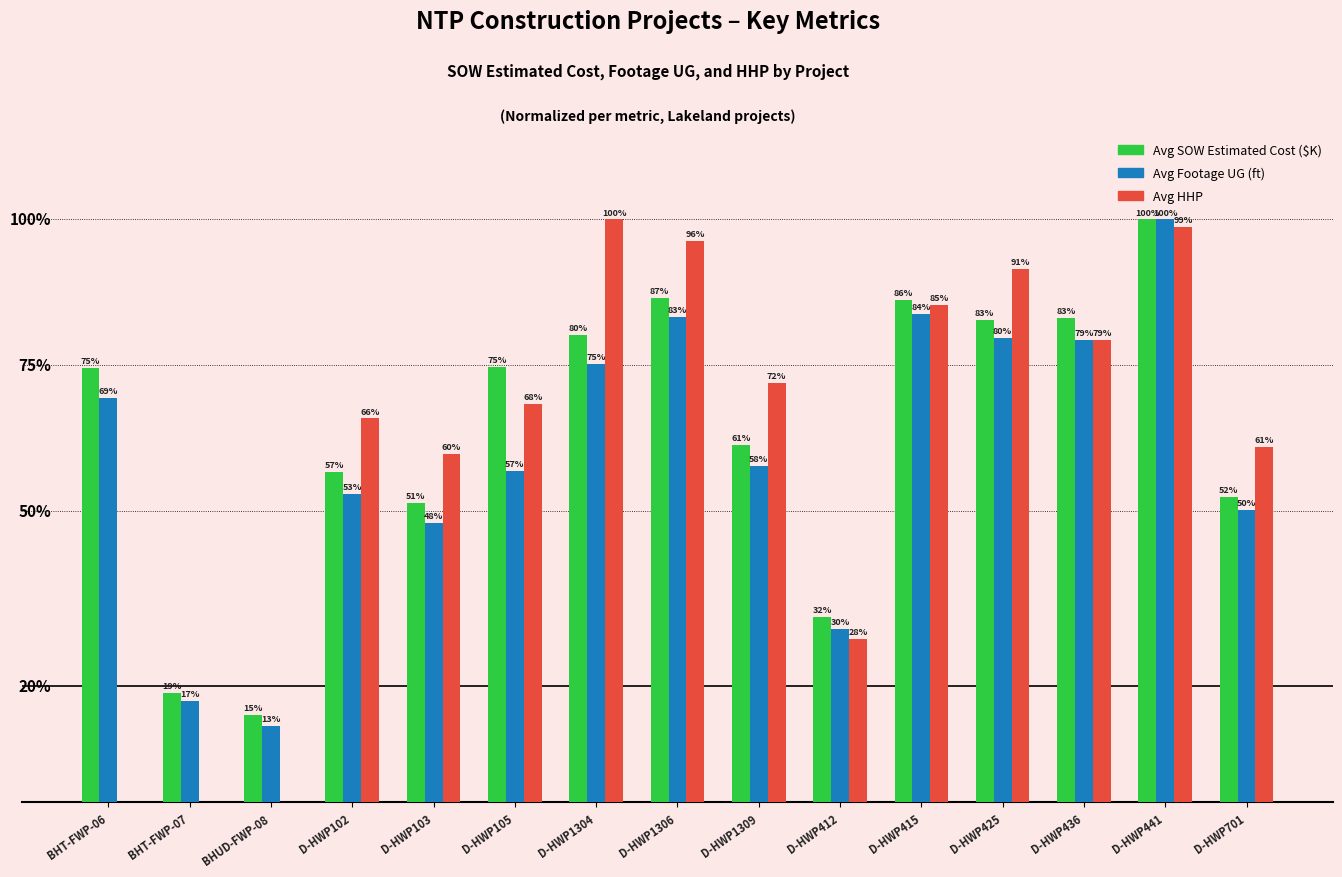

Which series changed the most between D-HWP102 and D-HWP415?

Avg Footage UG (ft)